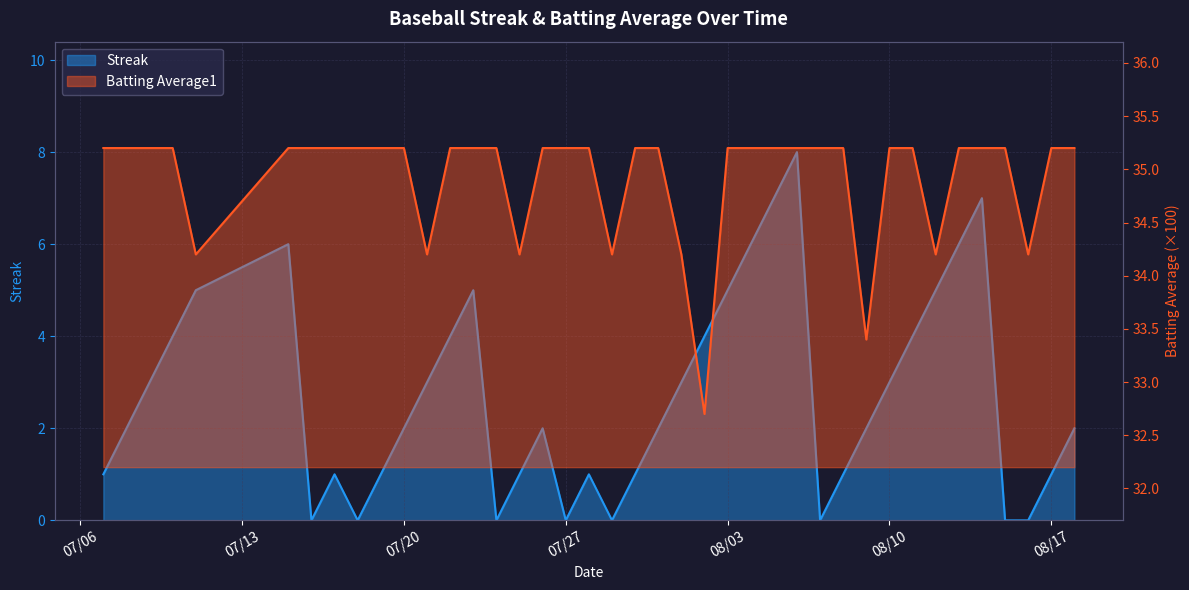

Reading left to right, list all the values displayed in this chart.

Streak: 1.0	2.0	3.0	4.0	5.0	6.0	0.0	1.0	0.0	1.0	2.0	3.0	4.0	5.0	0.0	1.0	2.0	0.0	1.0	0.0	1.0	2.0	3.0	4.0	5.0	6.0	7.0	8.0	0.0	1.0	2.0	3.0	4.0	5.0	6.0	7.0	0.0	0.0	1.0	2.0
Batting Average1: 35.2	35.2	35.2	35.2	34.2	35.2	35.2	35.2	35.2	35.2	35.2	34.2	35.2	35.2	35.2	34.2	35.2	35.2	35.2	34.2	35.2	35.2	34.2	32.7	35.2	35.2	35.2	35.2	35.2	35.2	33.4	35.2	35.2	34.2	35.2	35.2	35.2	34.2	35.2	35.2